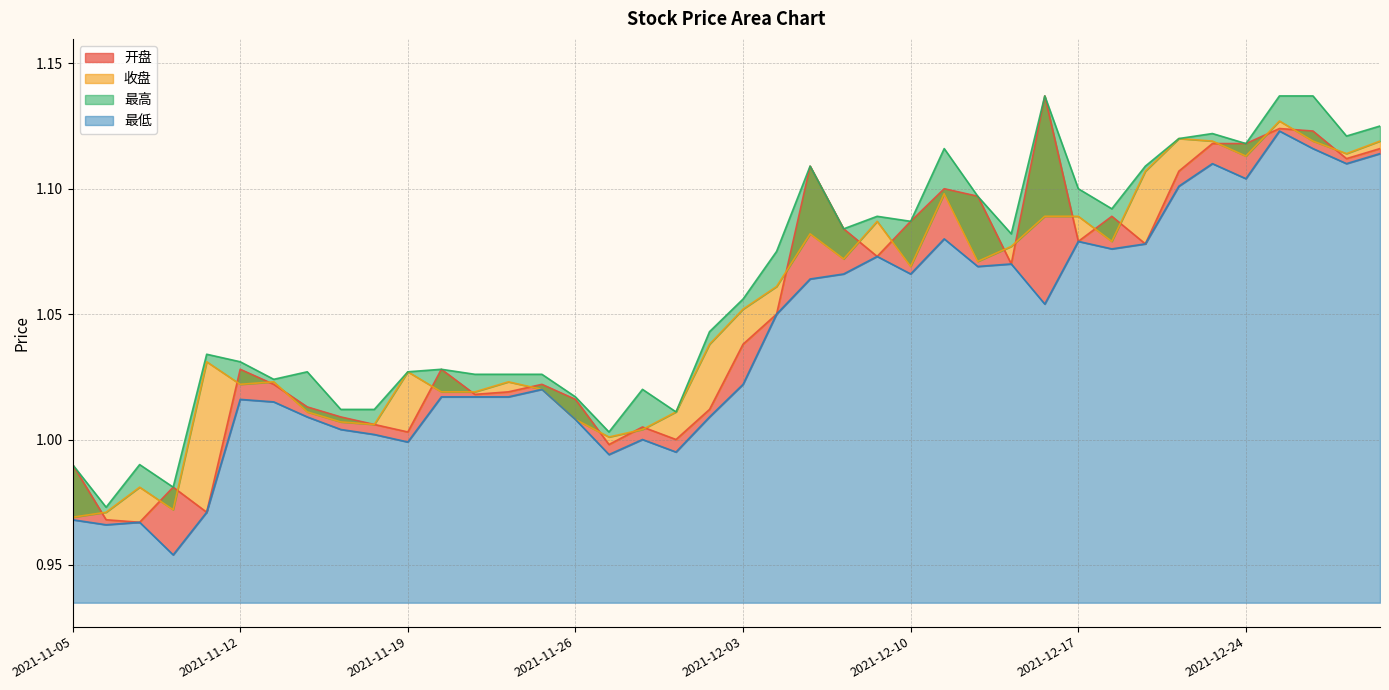

Which series has the widest spread of values?

开盘